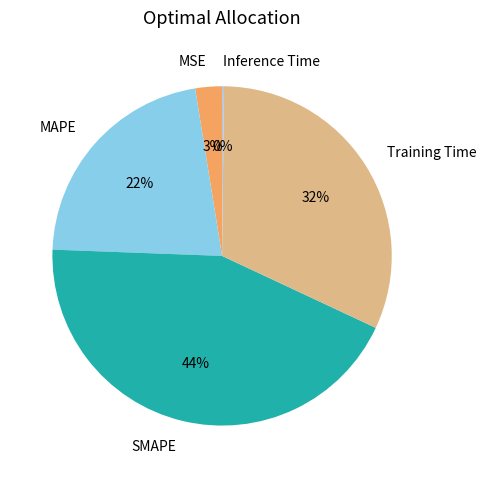

Which slice is the largest?

SMAPE